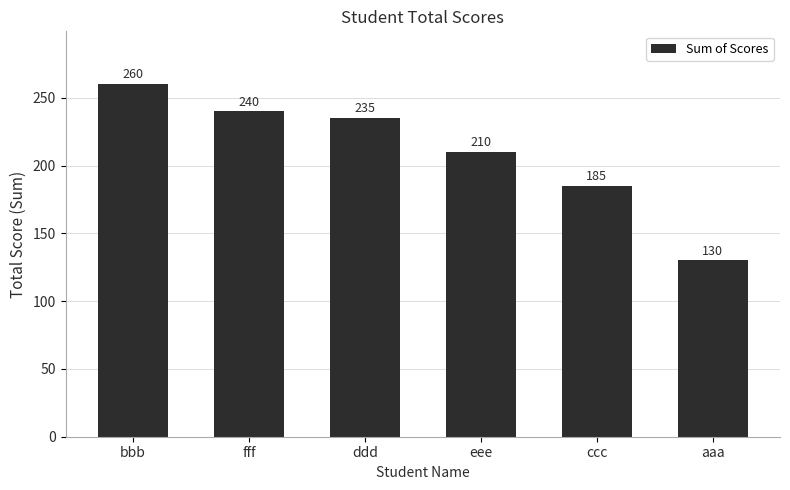

What is the value of the 3rd bar from the left?

235